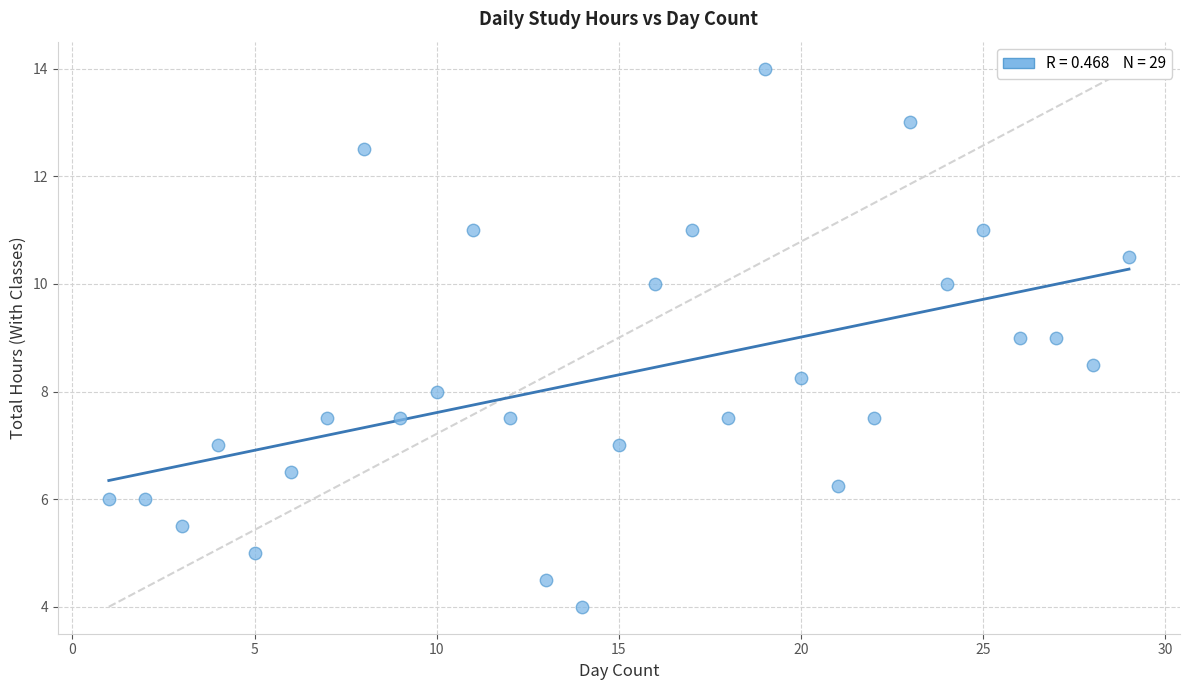

What is the range of Y values (max minus min)?

10.0